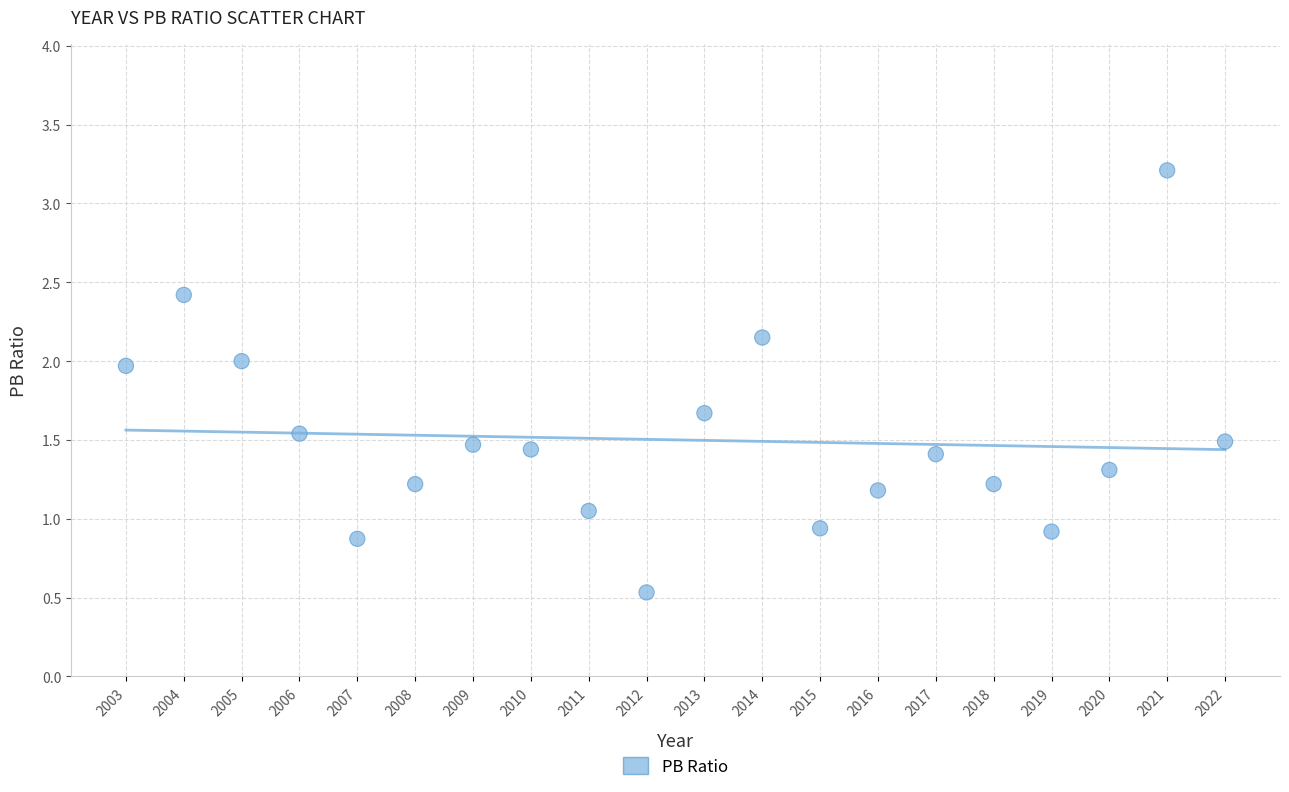

What is the range of X values (max minus min)?

19.0